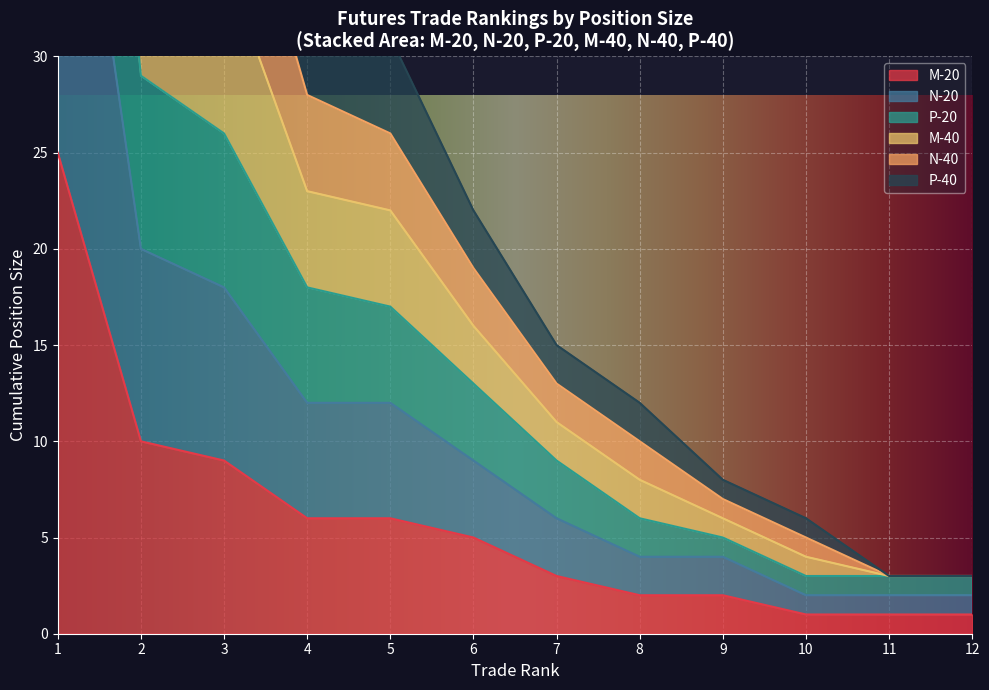

What is the sum of the N-20 values at 5 and 6?

21